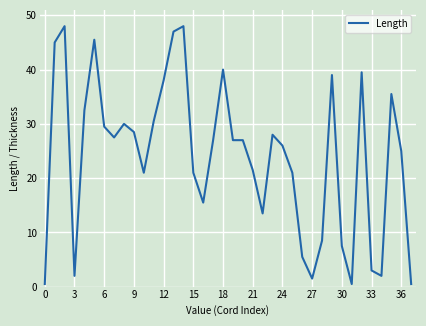

What is the difference between the maximum and minimum values?

47.5